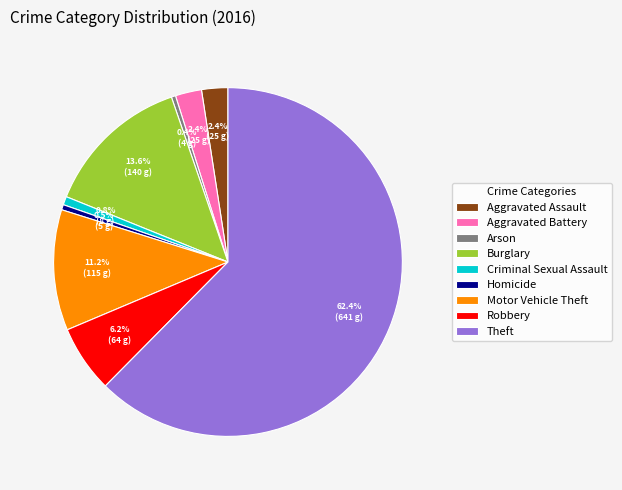

Is there a majority slice in this chart?

Yes